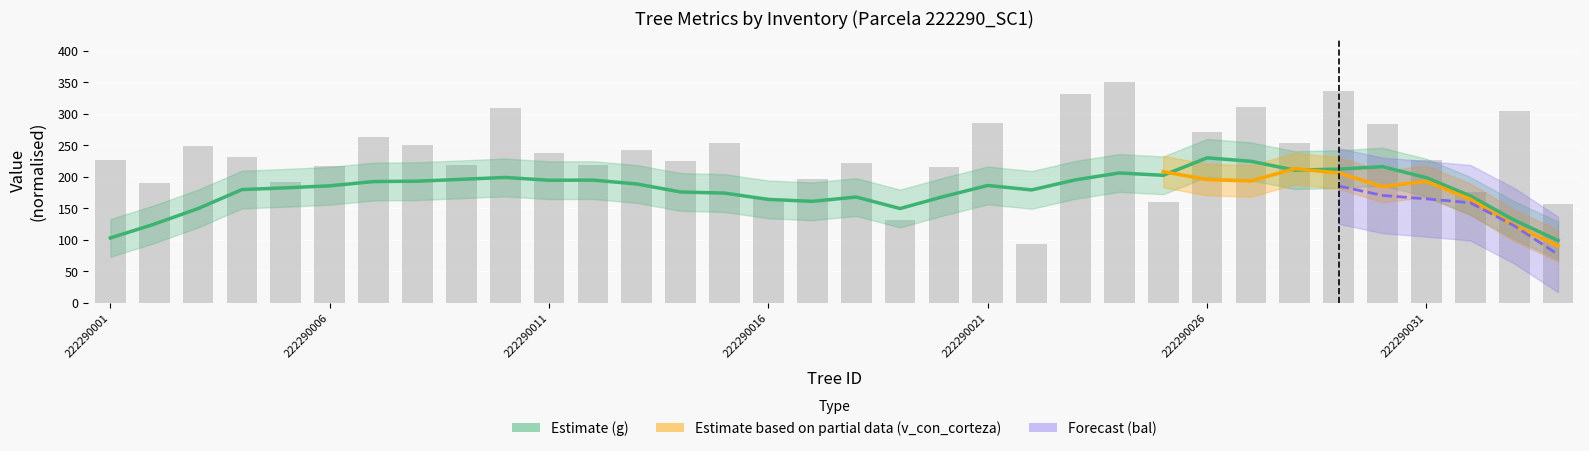

True or false: bal has a value of 8.0 at 222290011.

False